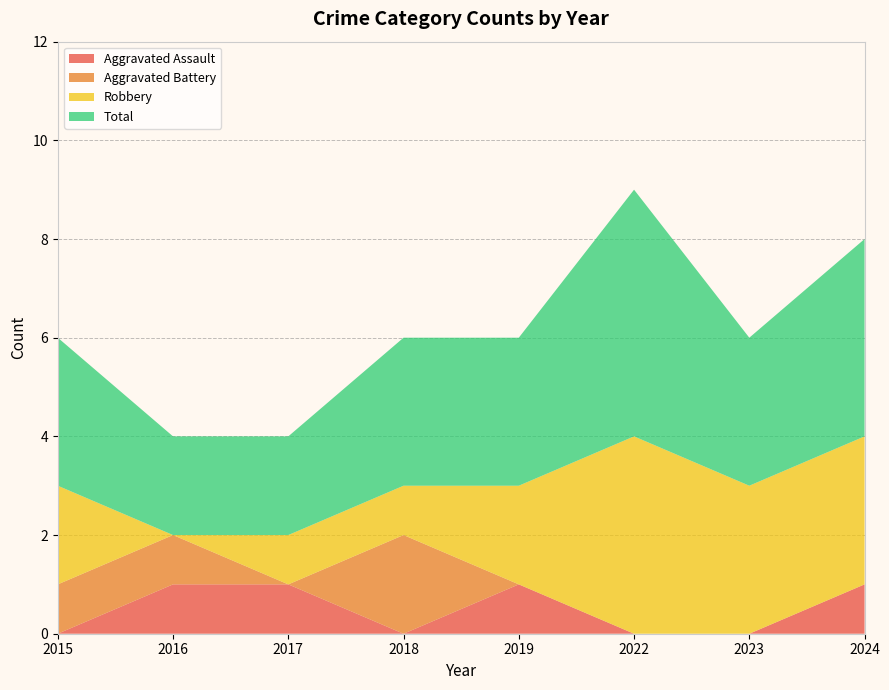

Reading left to right, extract all data points from this chart.

Aggravated Assault: 2015=0	2016=1	2017=1	2018=0	2019=1	2022=0	2023=0	2024=1
Aggravated Battery: 2015=1	2016=1	2017=0	2018=2	2019=0	2022=0	2023=0	2024=0
Robbery: 2015=2	2016=0	2017=1	2018=1	2019=2	2022=4	2023=3	2024=3
Total: 2015=3	2016=2	2017=2	2018=3	2019=3	2022=5	2023=3	2024=4